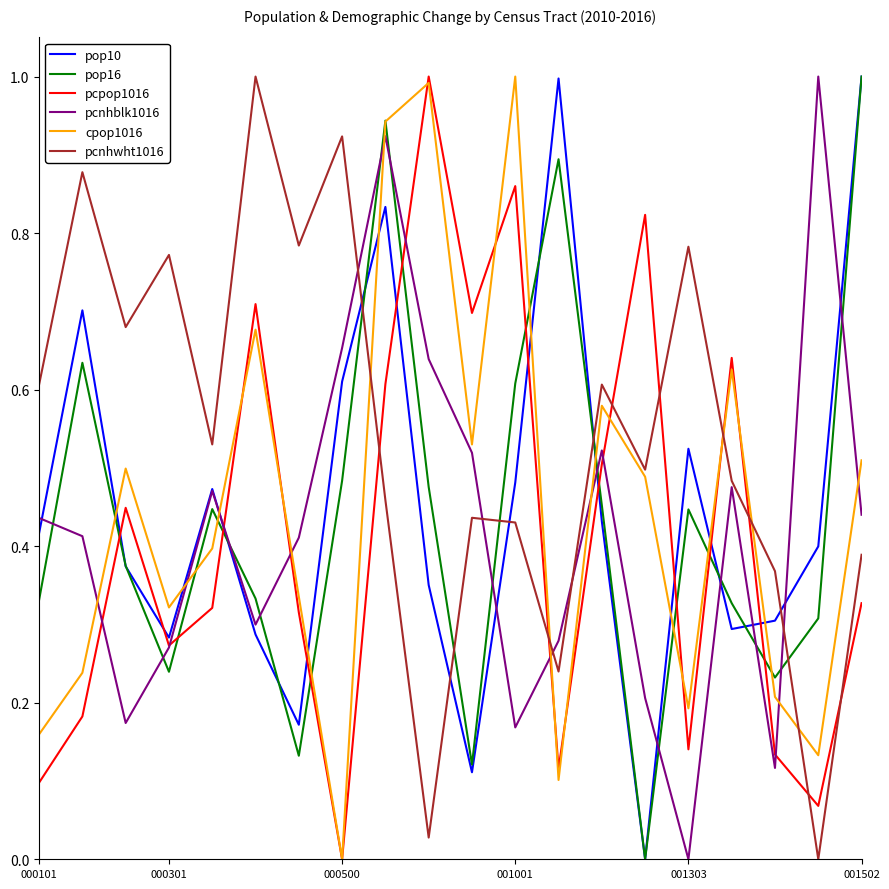

What is the greatest value displayed?

1.0